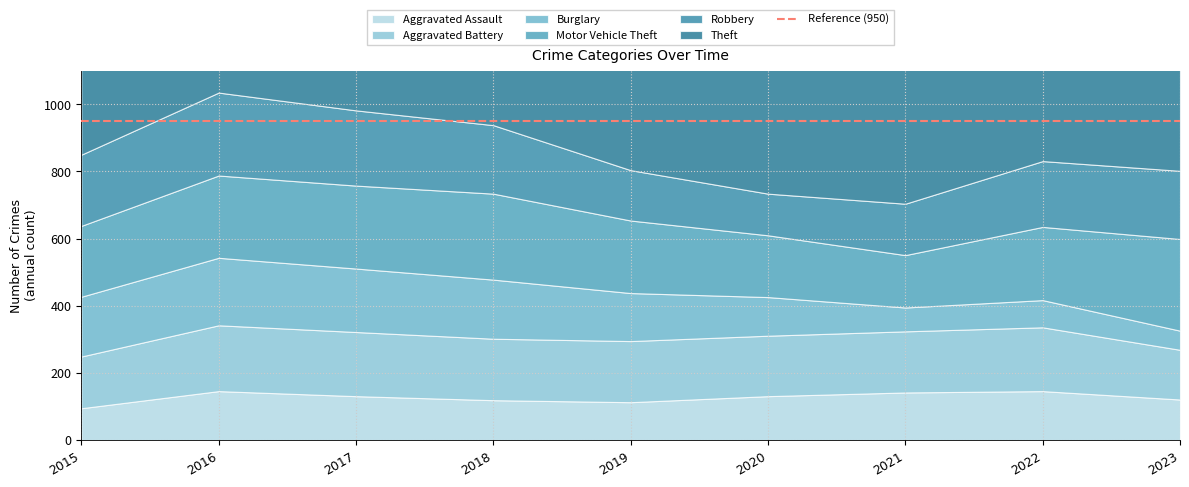

What is the average value of the Aggravated Assault series?

127